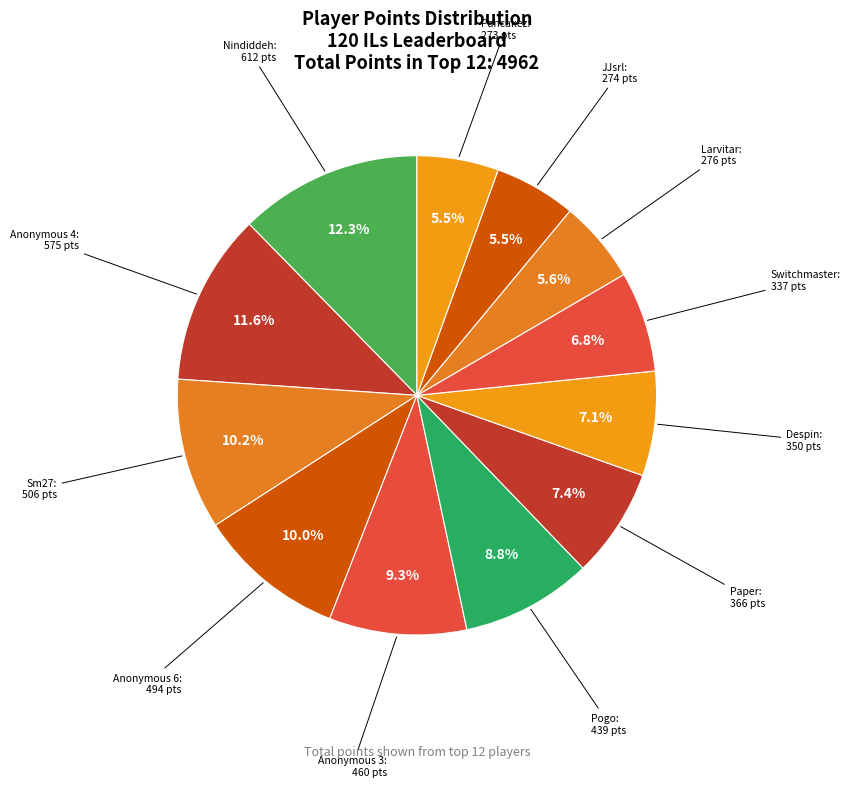

Is Pogo the majority of the pie?

No